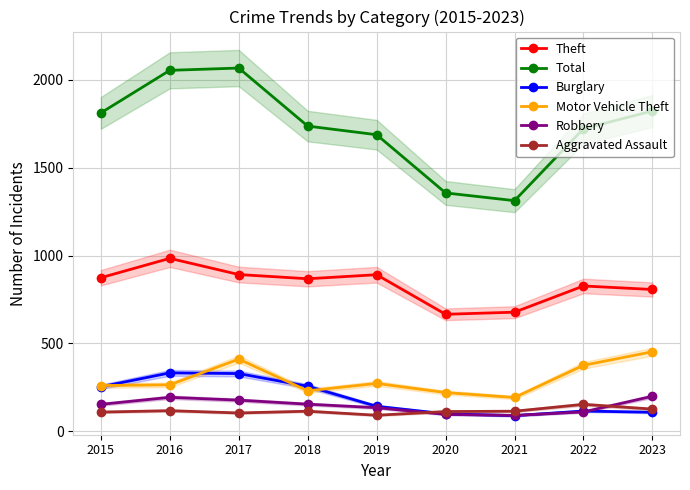

What is the approximate value of Burglary at 2016?

333